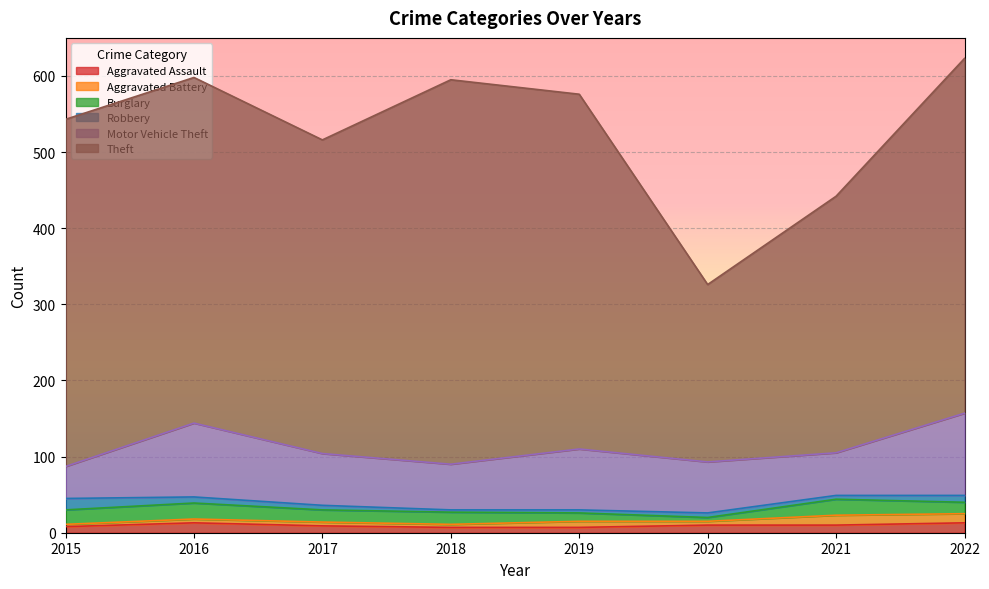

Between which two adjacent categories do Burglary and Aggravated Assault first intersect?

2019 and 2020